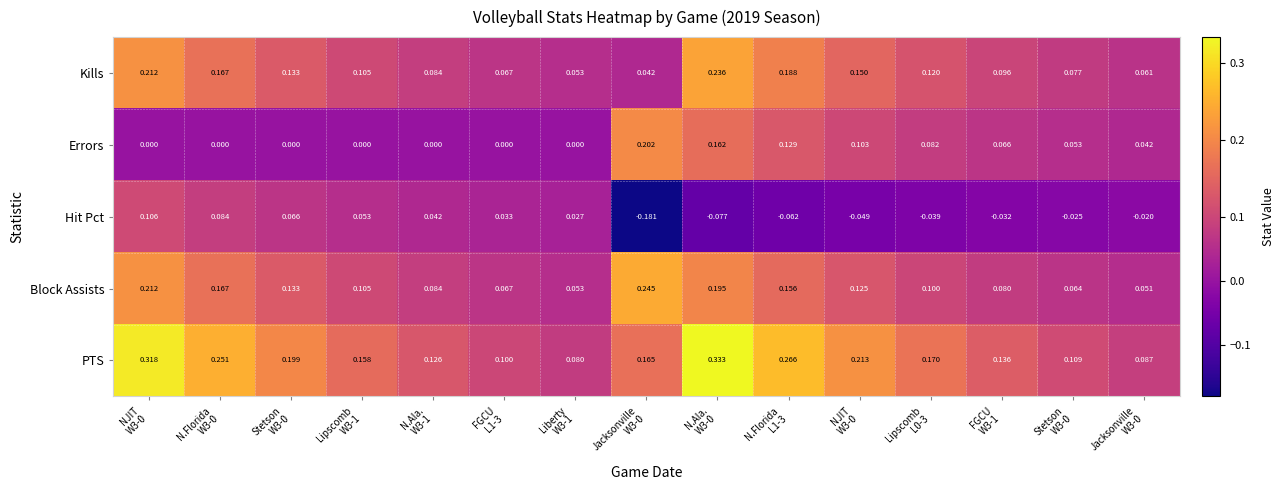

Count the number of categories in the chart.

15